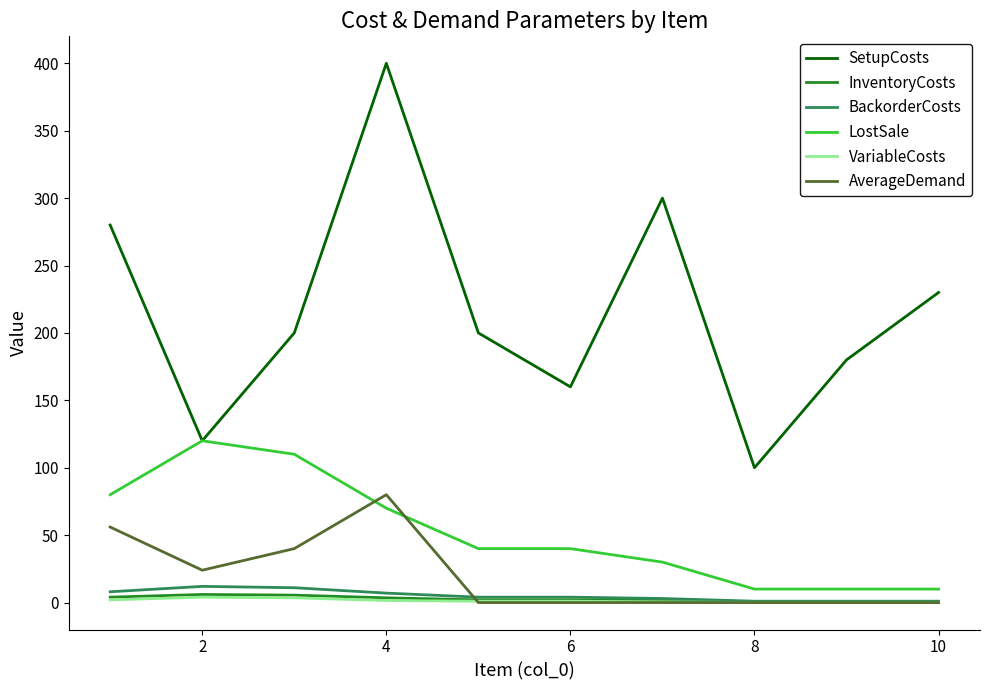

Which series has the widest spread of values?

SetupCosts